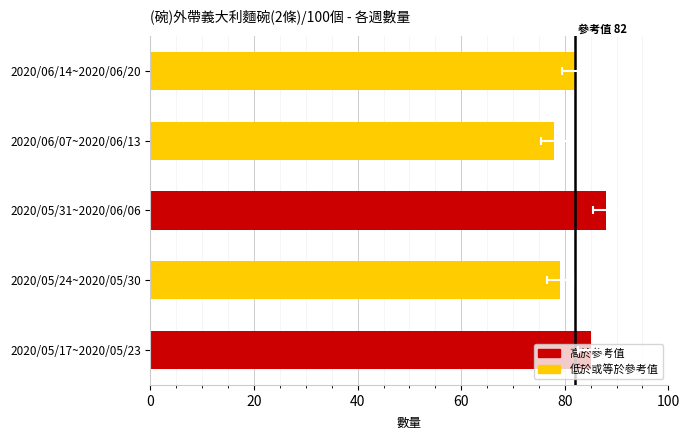

True or false: the data shows 138 at 2020/05/24~2020/05/30.

False